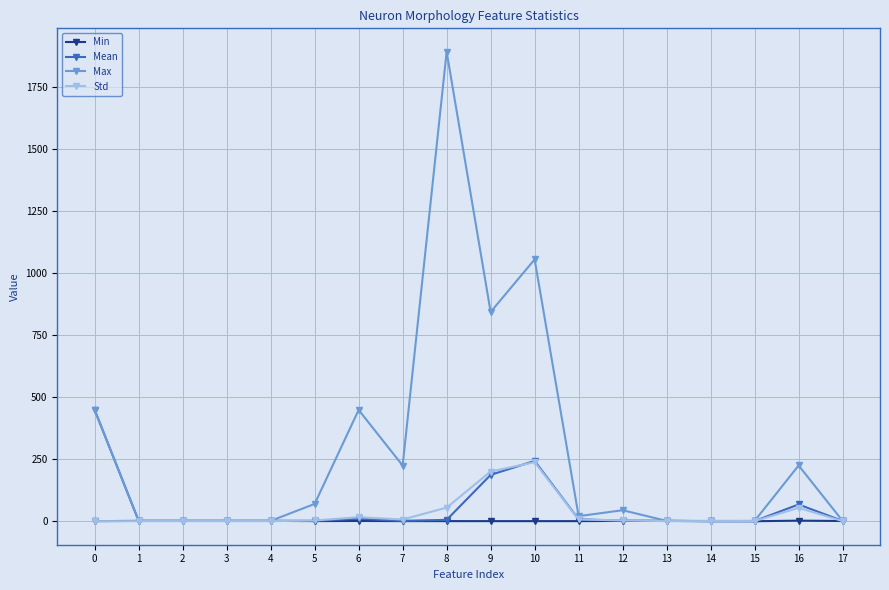

List the series in order of their peak value, highest first.

Max, Mean, Std, Min